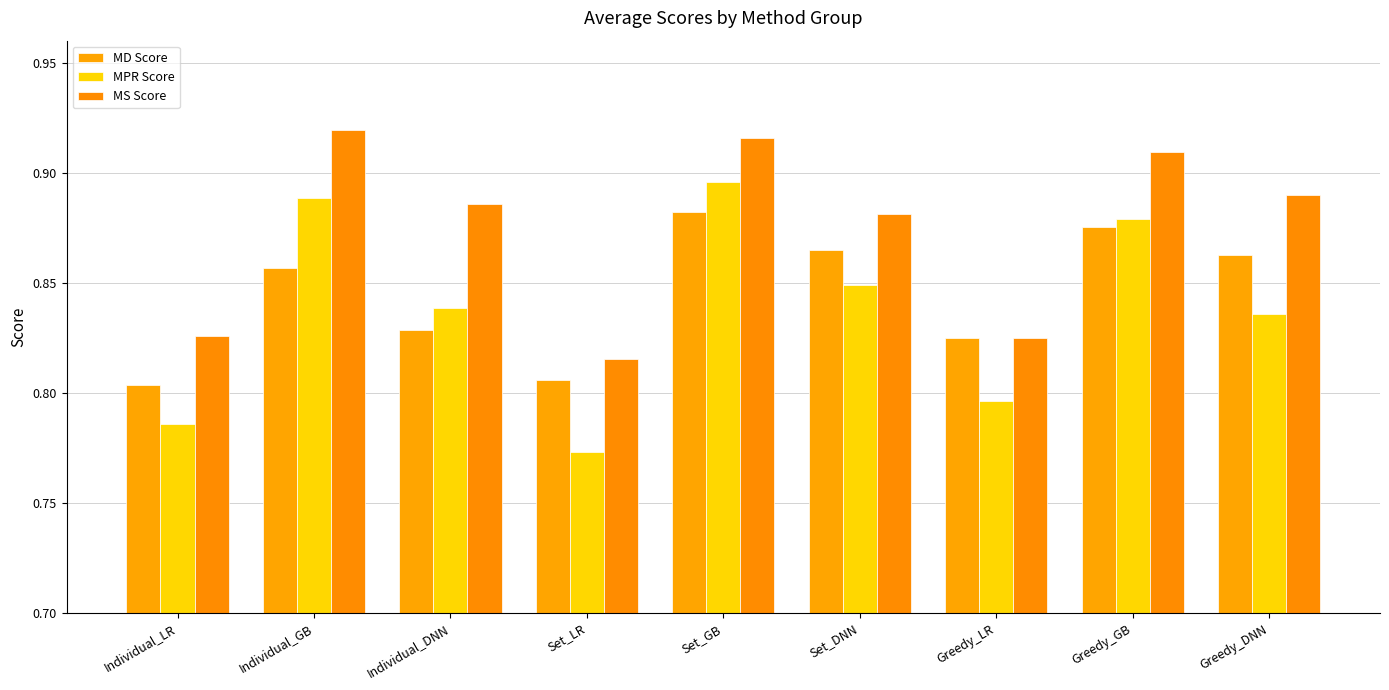

What is the highest value of the MPR Score series?

0.9